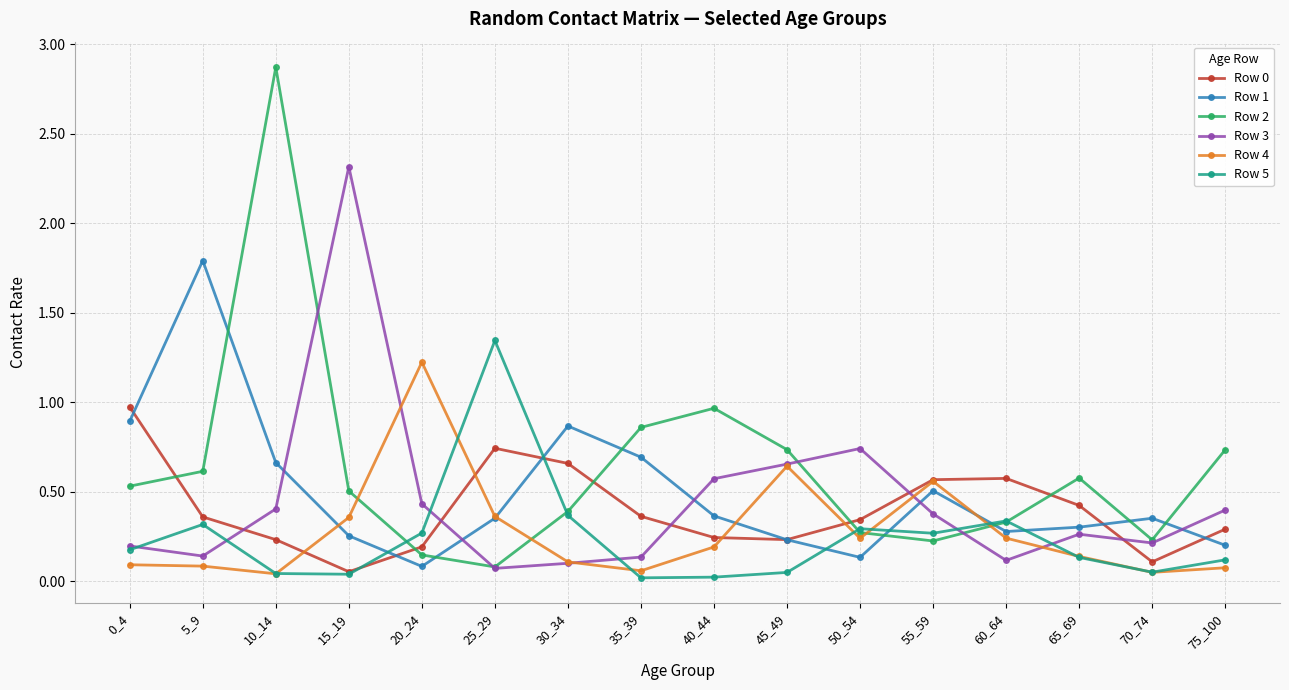

Which label corresponds to the largest value in the chart?

10_14